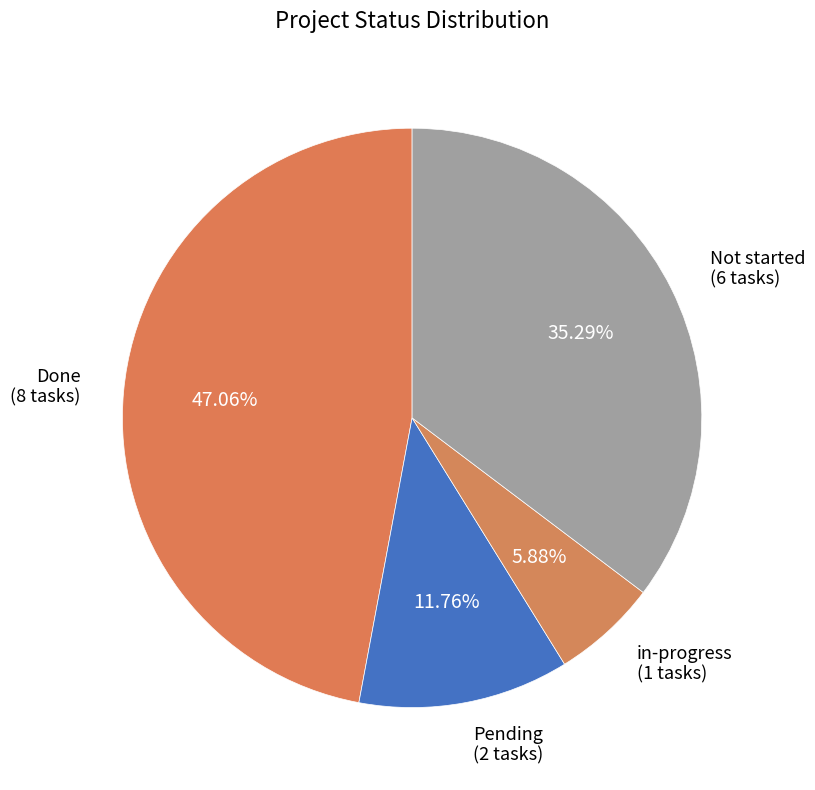

Rank the categories by value from lowest to highest.

in-progress, Pending, Not started, Done